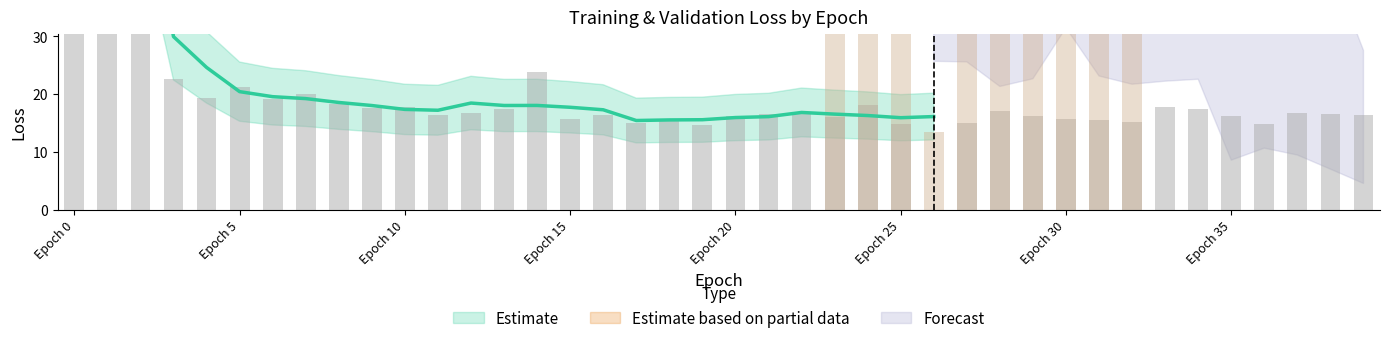

What is the value of the loss bar at the 36th from the left?

16.3